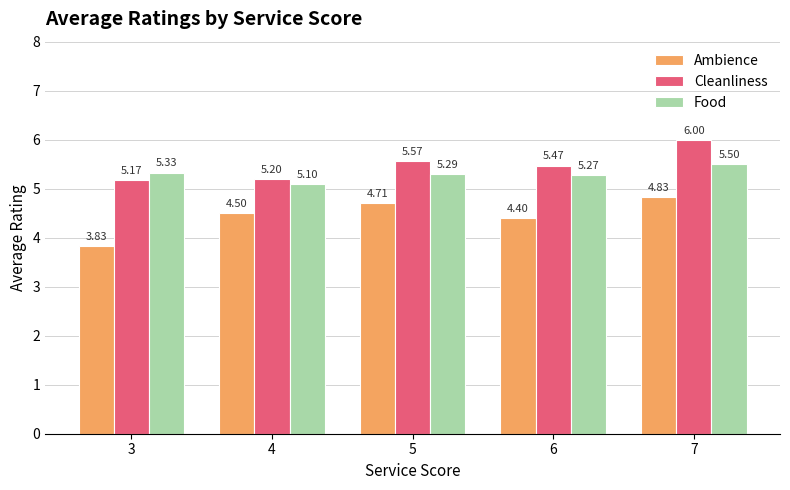

Which series changed the most between 4 and 7?

Cleanliness